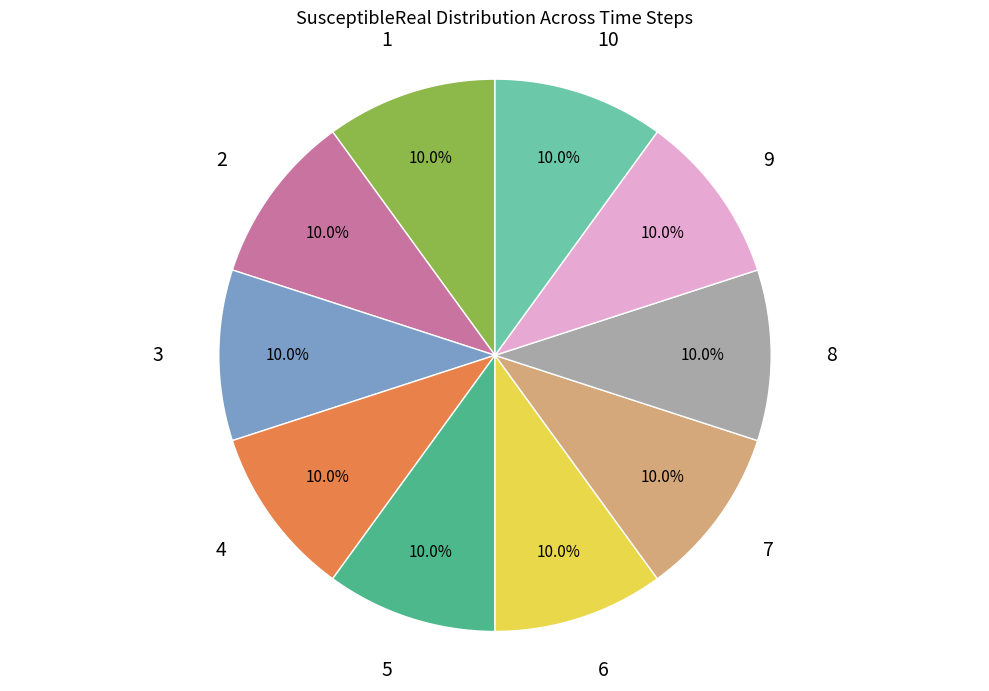

Does any single category account for the majority?

No